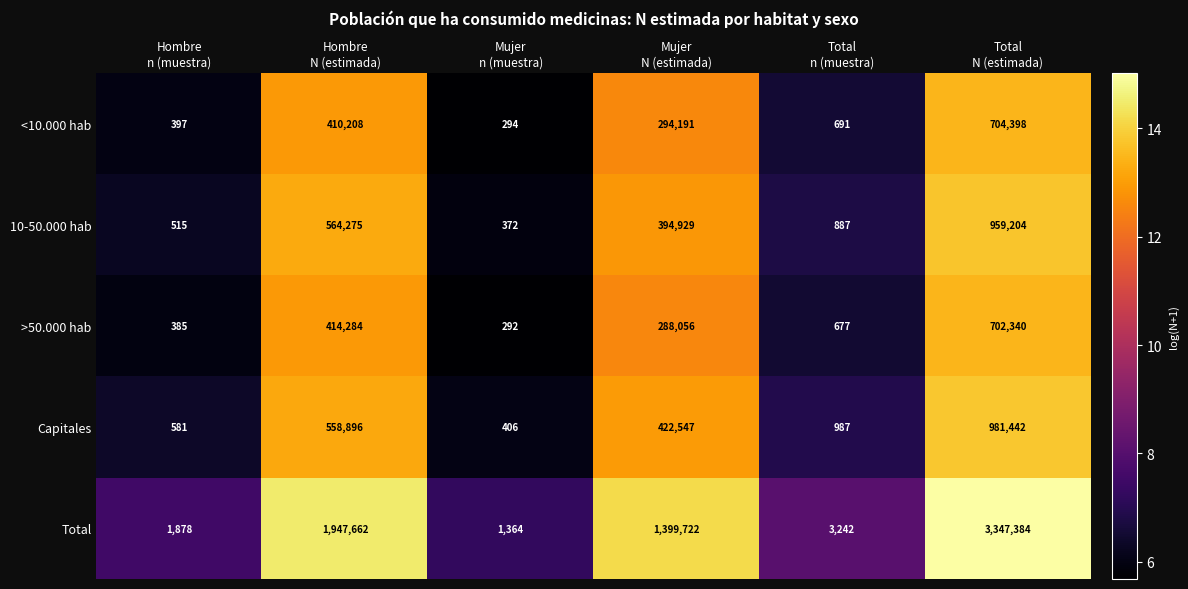

Reading right to left, what are all the values shown in this chart?

<10.000 hab: 704398	691	294191	294	410208	397
10-50.000 hab: 959204	887	394929	372	564275	515
>50.000 hab: 702340	677	288056	292	414284	385
Capitales: 981442	987	422547	406	558896	581
Total: 3347384	3242	1399722	1364	1947662	1878